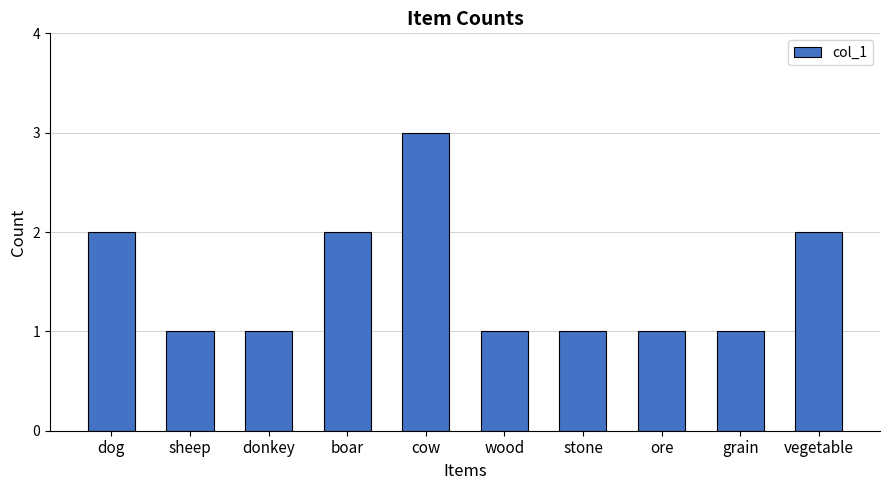

Are the bars grouped side by side (vs. stacked)?

No